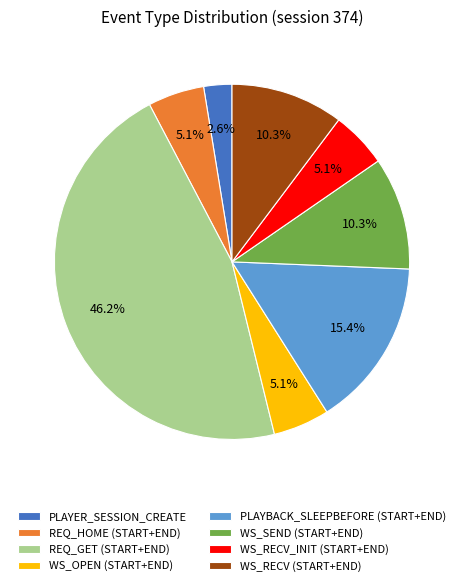

Is there any slice that represents more than half of the pie?

No